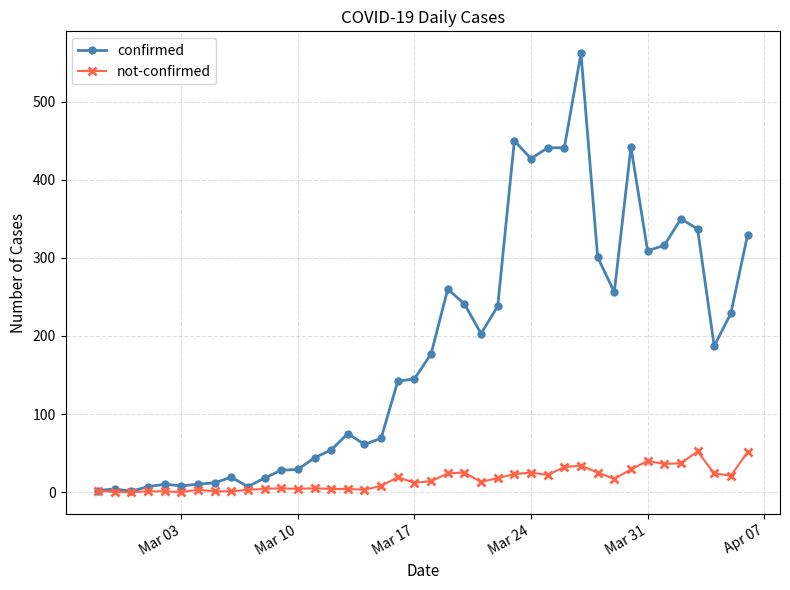

What is the maximum value shown in the chart?

562